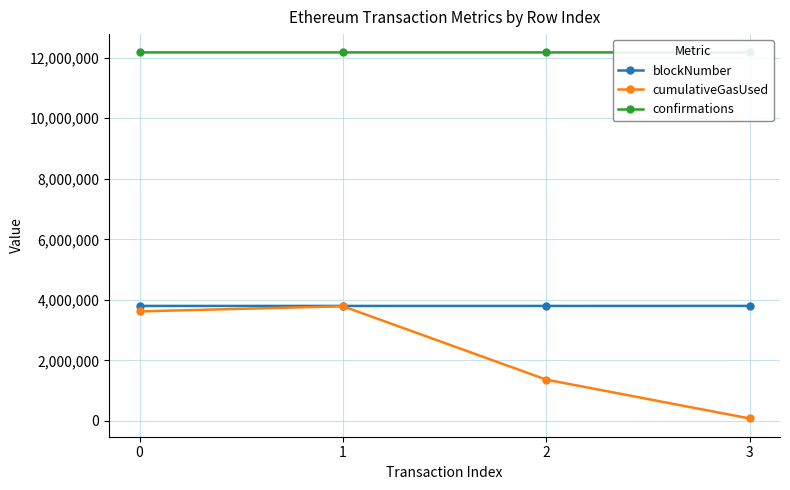

What are all the series names shown in the legend?

blockNumber, cumulativeGasUsed, confirmations